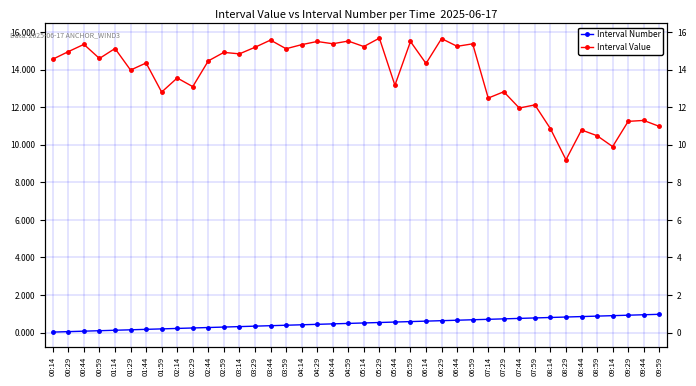

What is the sum of all Interval Number values?

19.9